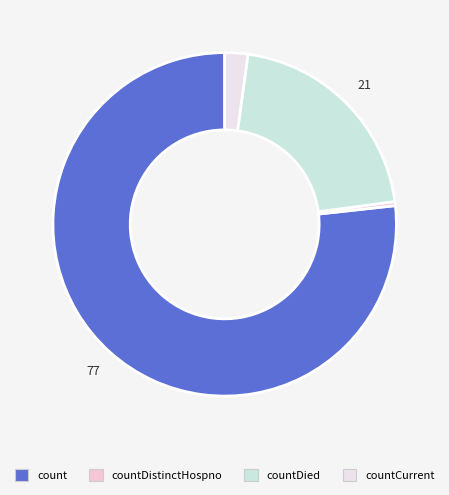

How much of the chart is everything except countDied?

79.3%